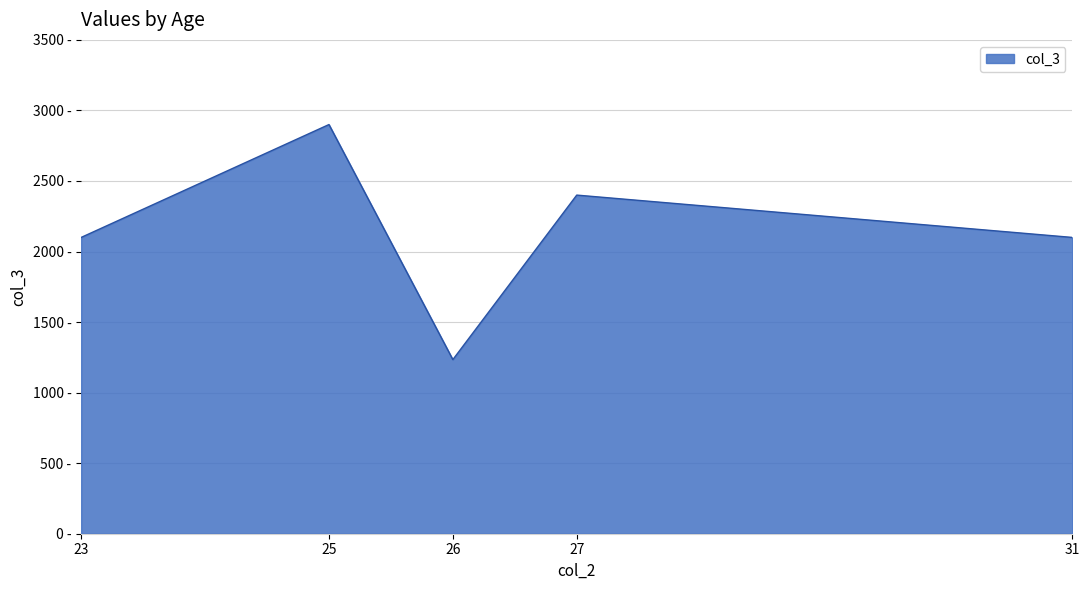

What is the value of the 5th point from the left?

2100